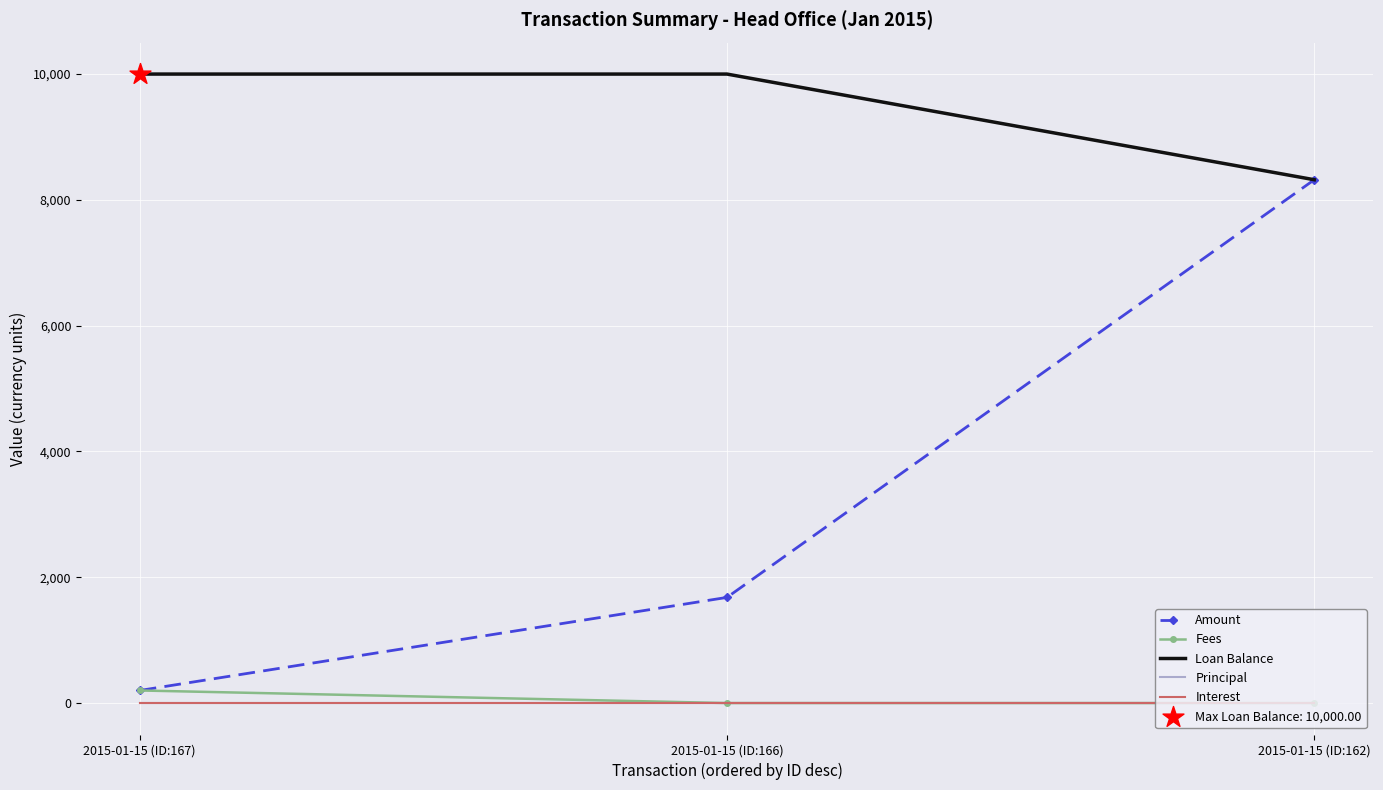

Is the value of Principal at 2015-01-15 (ID:162) greater than the value of Interest at 2015-01-15 (ID:166)?

No